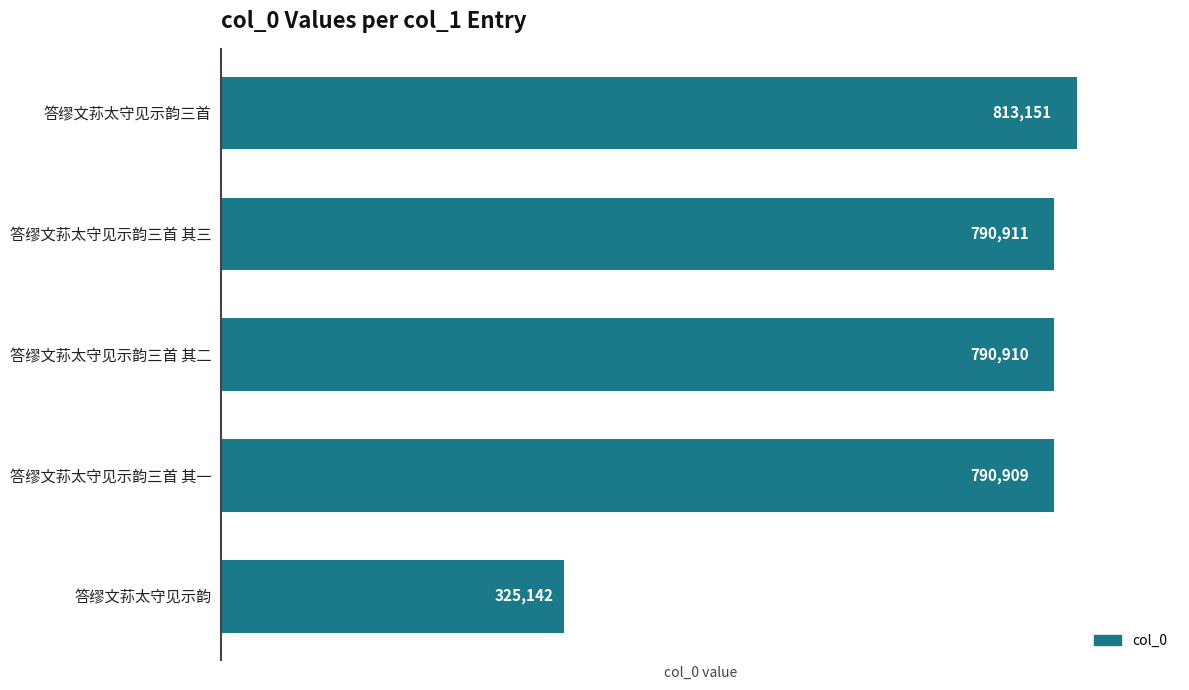

What is the difference between the maximum and minimum values?

488009